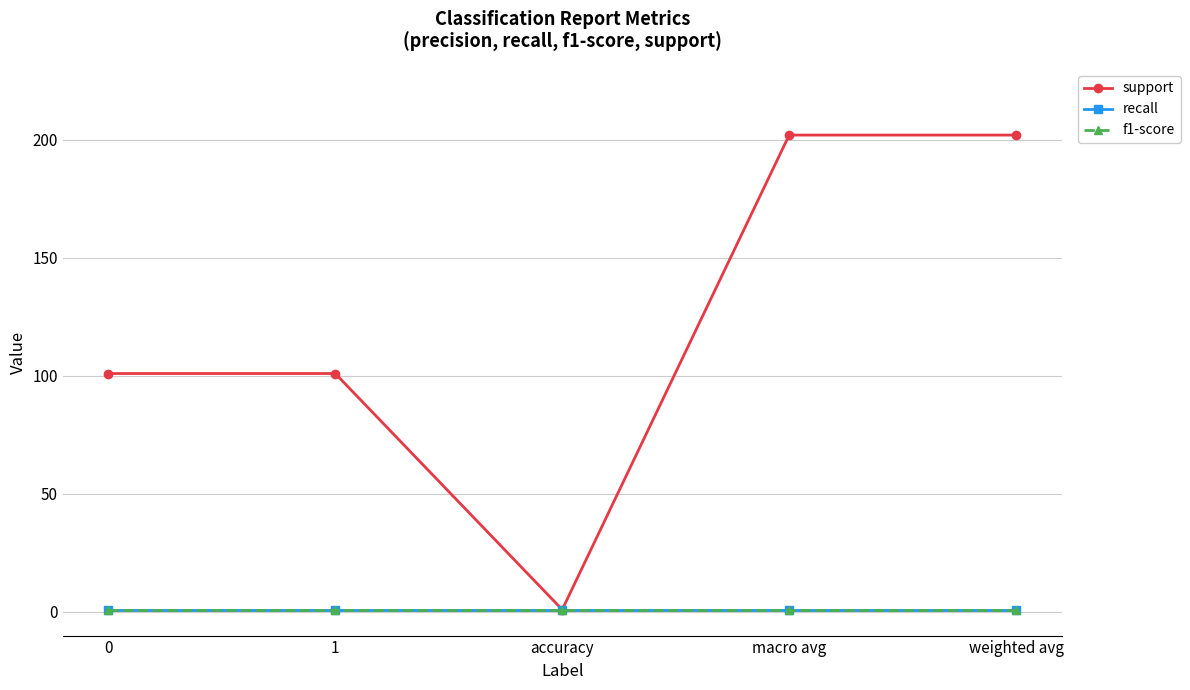

True or false: support and f1-score cross at least once.

False